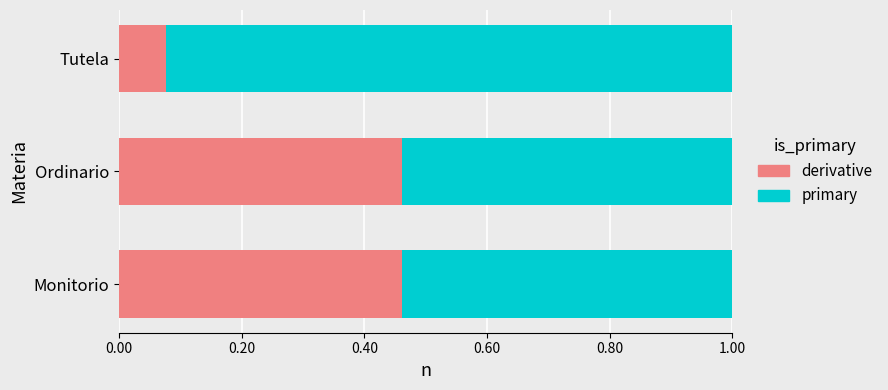

Is it true that derivative equals 0.7 at Ordinario?

False